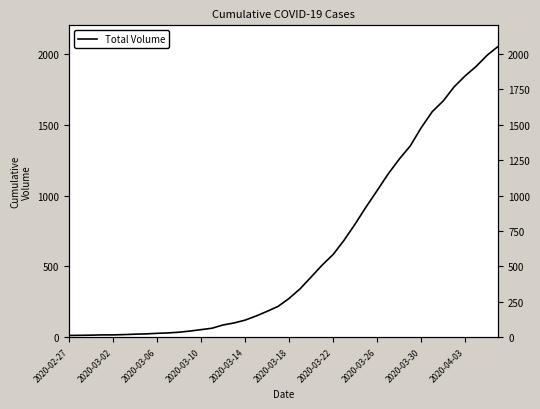

What is the minimum value shown in the chart?

13